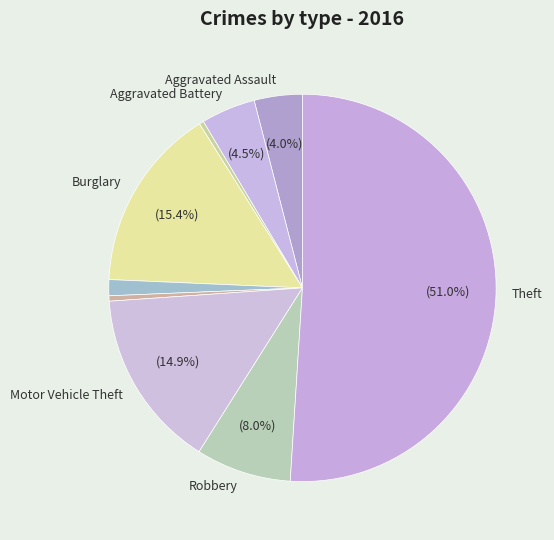

Which slice is the largest?

Theft